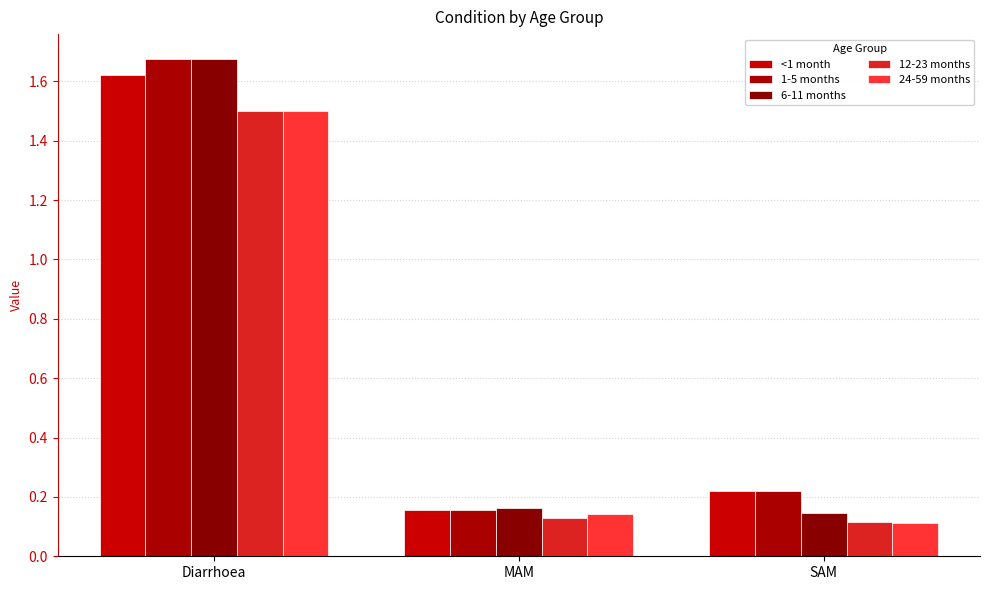

At which category is the sum across all series the highest?

Diarrhoea